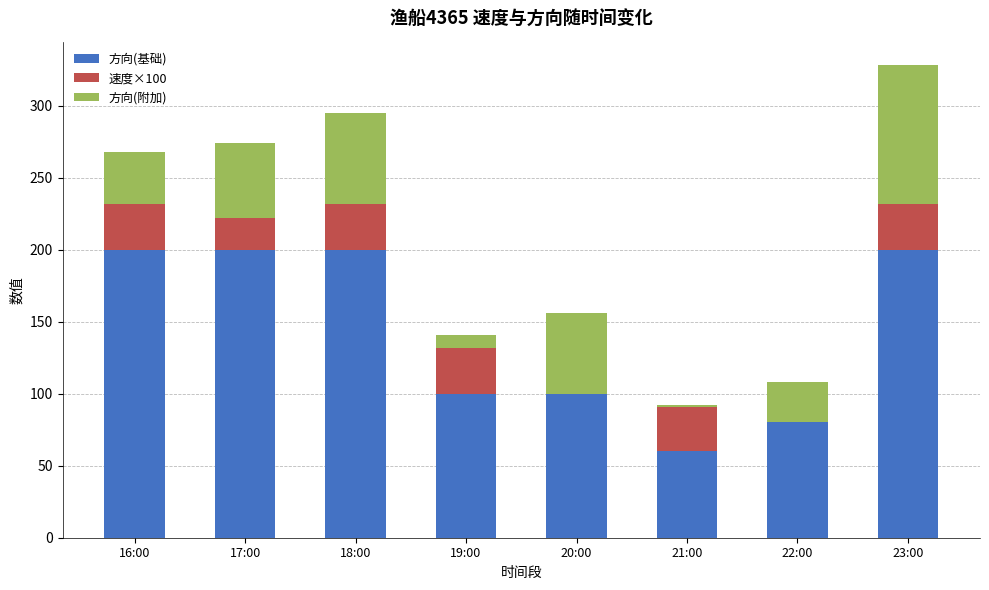

What is the sum of the 方向(基础) values at 23:00 and 20:00?

300